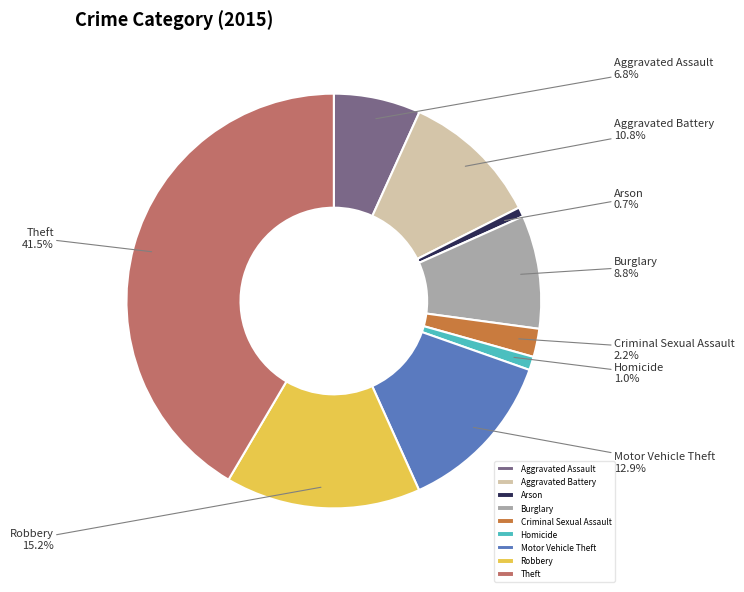

To the nearest percent, what is the difference between the Motor Vehicle Theft and Aggravated Assault slice percentages?

6%